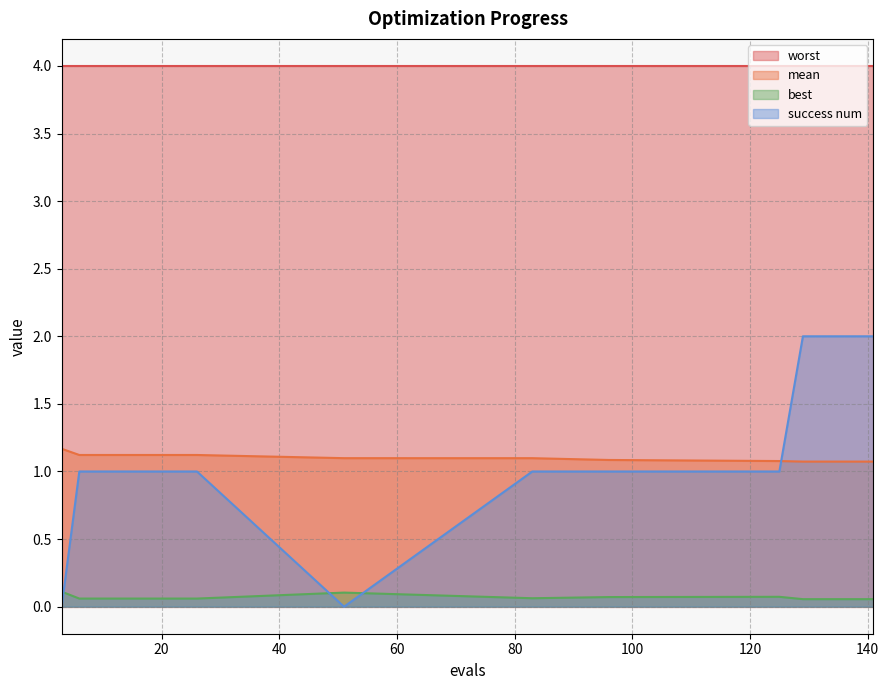

How many interior local valleys does the success num series have?

1